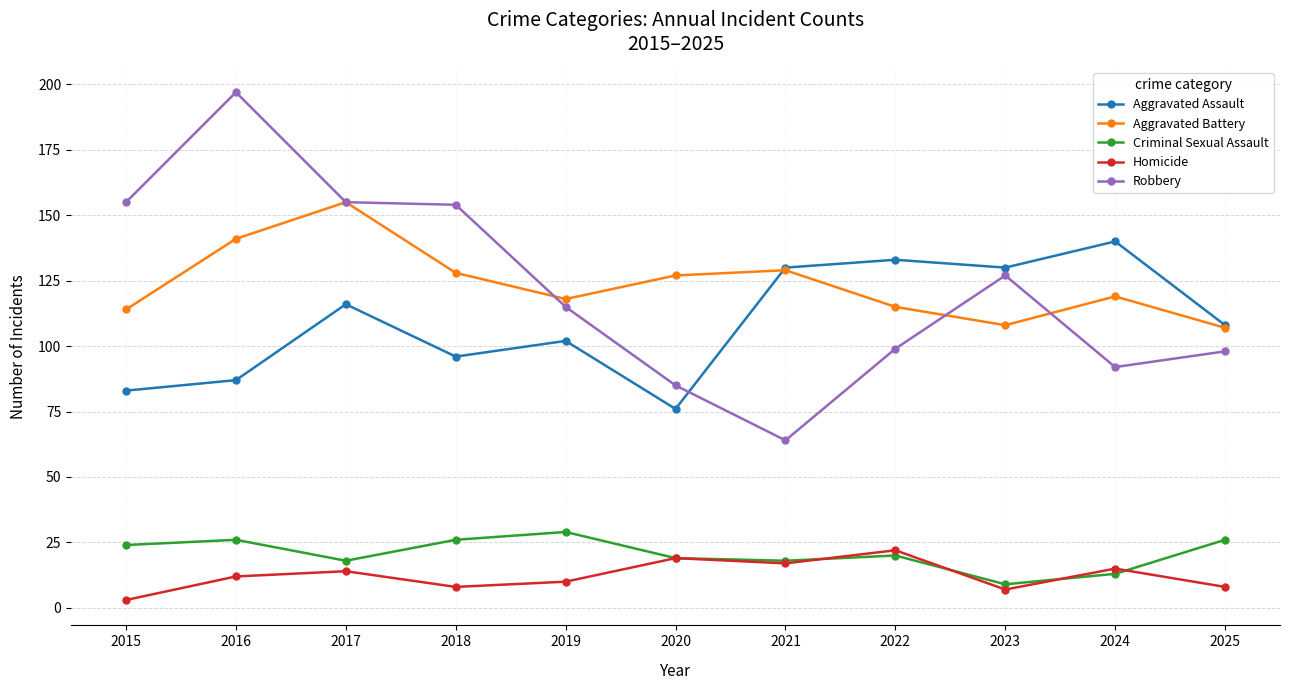

At 2015, list the series in order from smallest to largest.

Homicide, Criminal Sexual Assault, Aggravated Assault, Aggravated Battery, Robbery